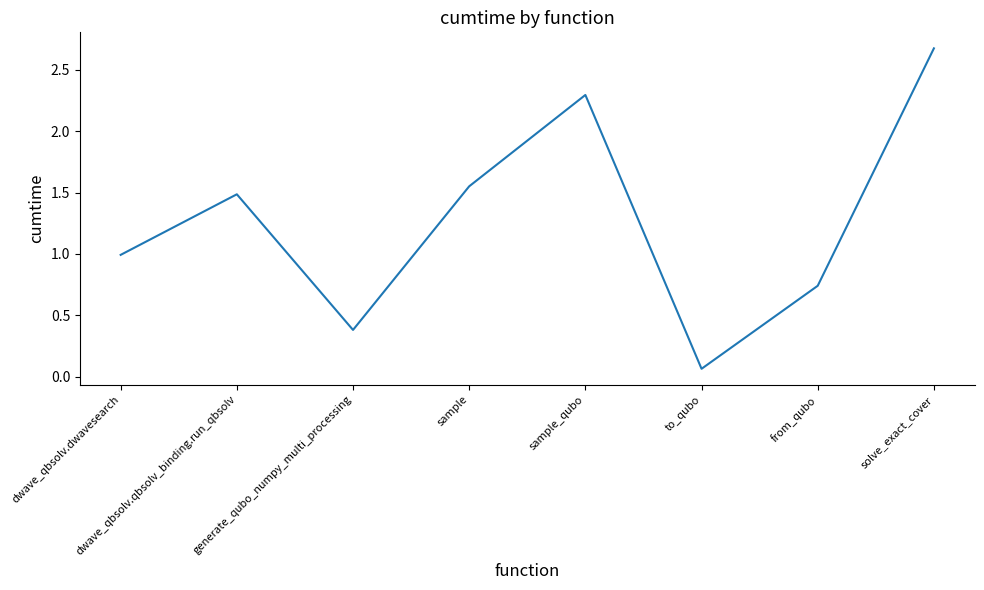

Rank the categories by value from highest to lowest.

solve_exact_cover, sample_qubo, sample, dwave_qbsolv.qbsolv_binding.run_qbsolv, dwave_qbsolv.dwavesearch, from_qubo, generate_qubo_numpy_multi_processing, to_qubo